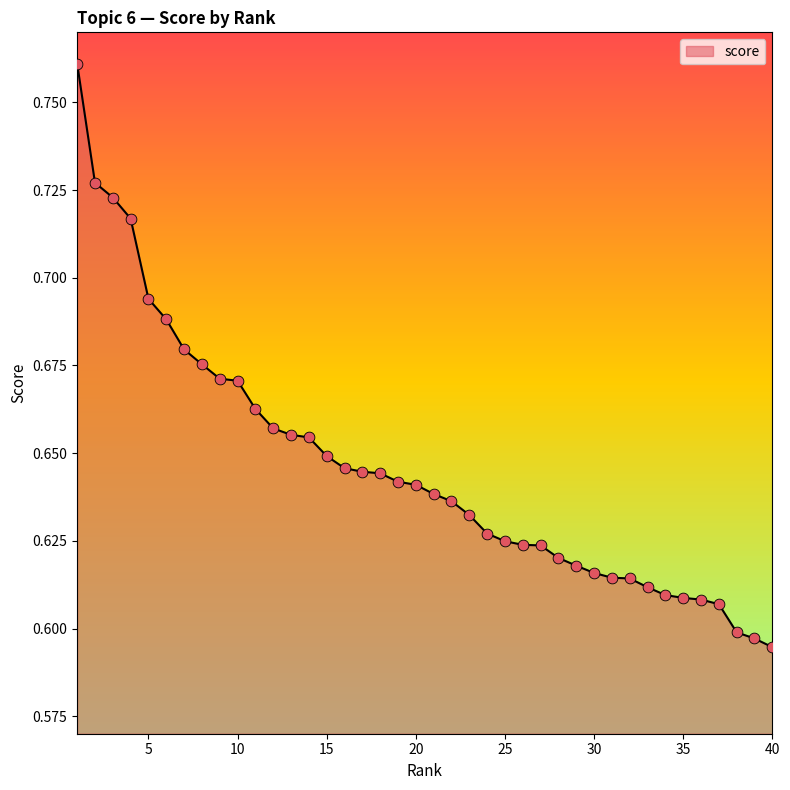

How many lines are shown in the chart?

1